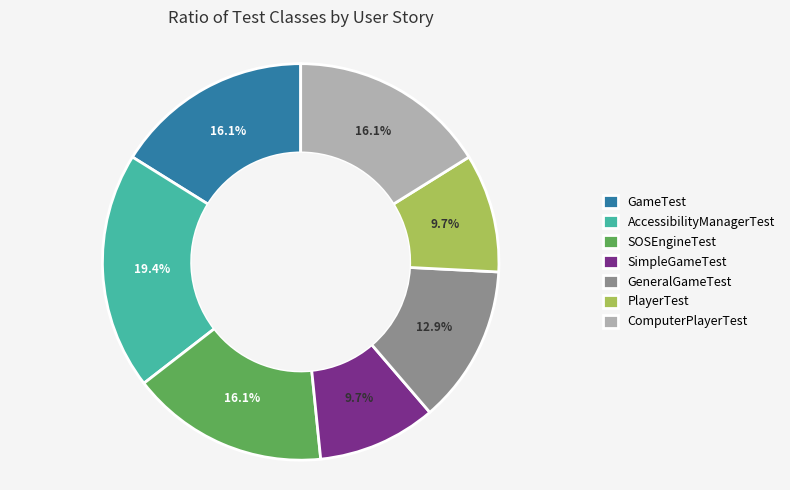

Is the sum of SOSEngineTest and GeneralGameTest greater than half?

No